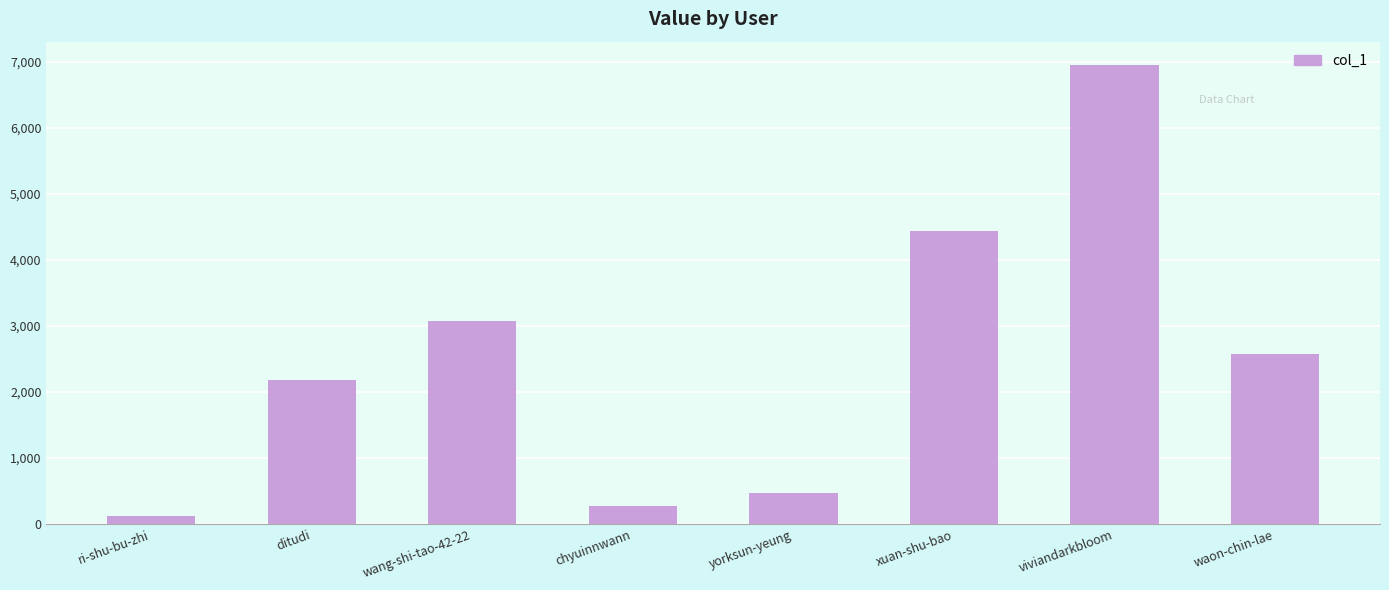

What position from the left is ri-shu-bu-zhi?

1